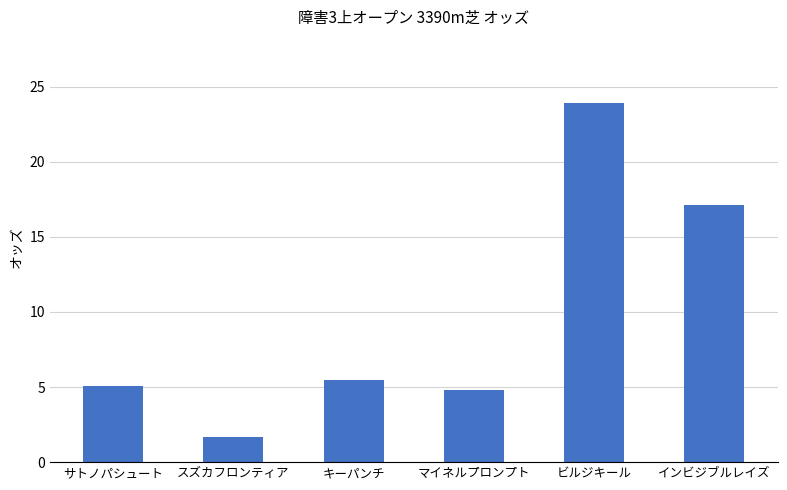

Reading right to left, extract all data points from this chart.

17.1	23.9	4.8	5.5	1.7	5.1